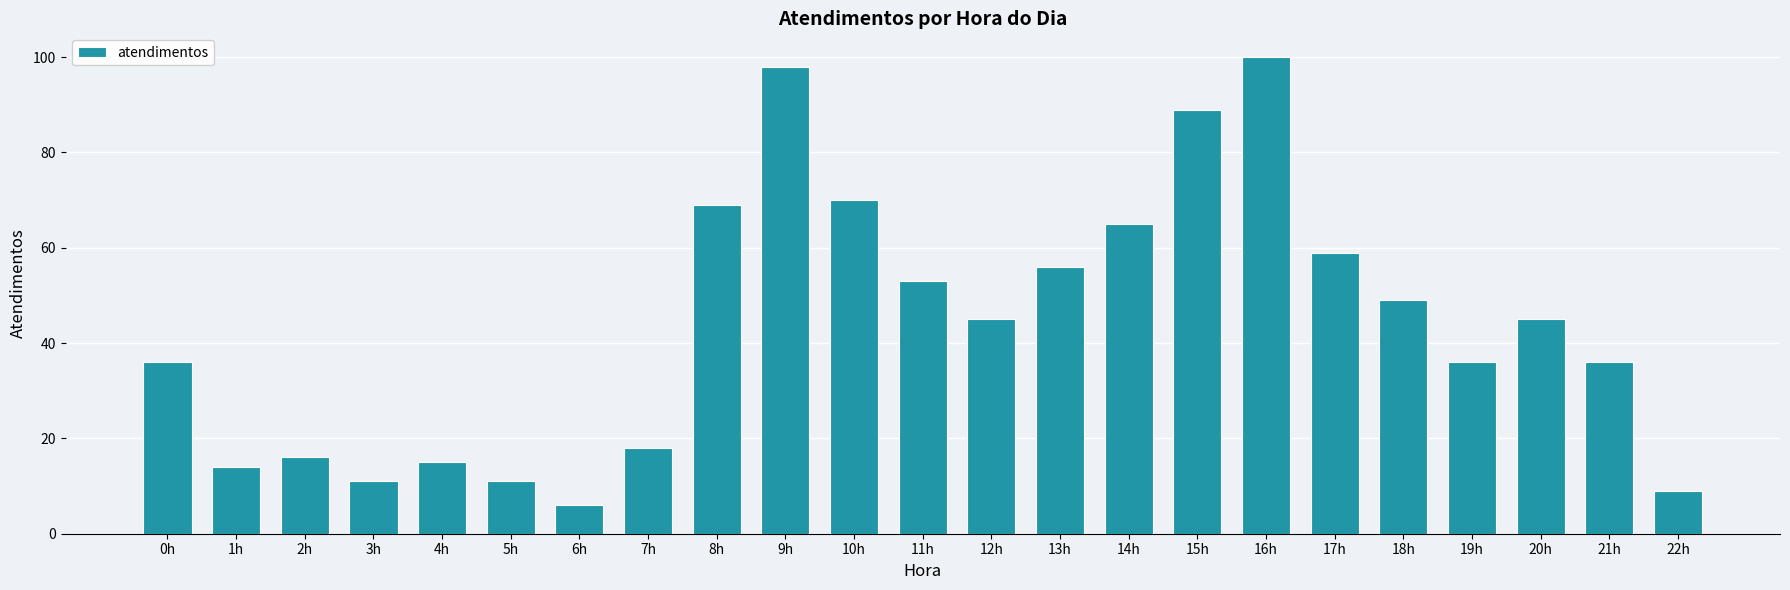

How many data points does each series have?

23